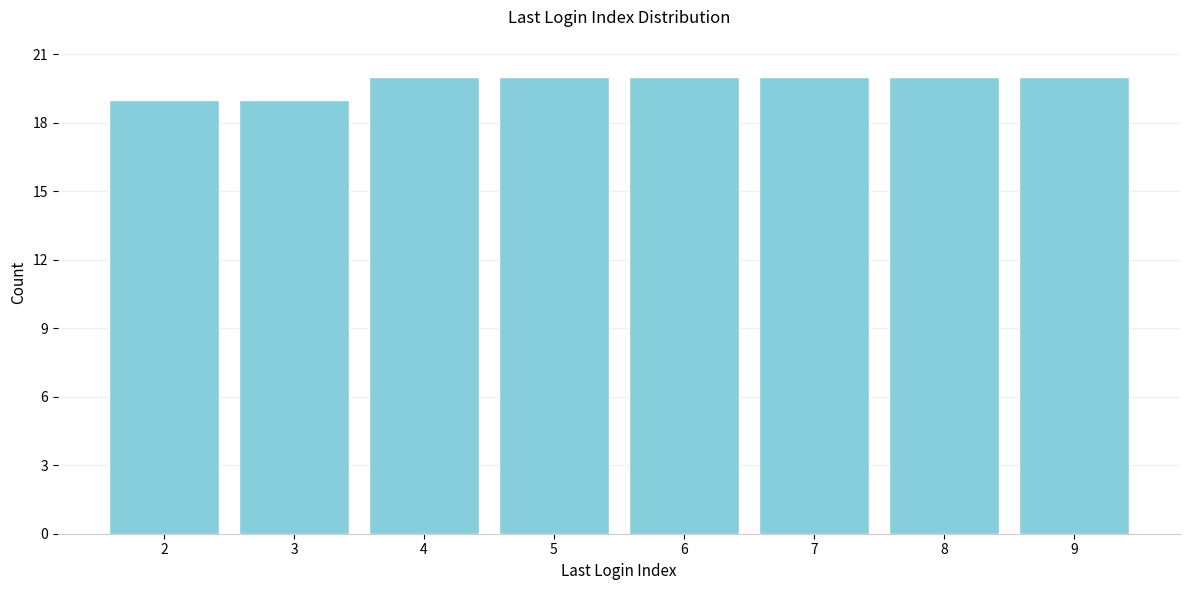

Reading right to left, extract all data points from this chart.

20	20	20	20	20	20	19	19